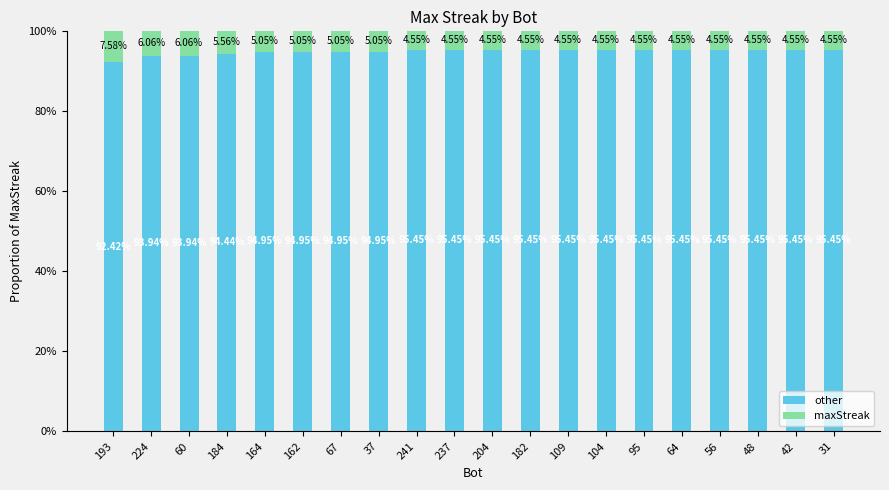

What is the total value across all series at 204?

100.0